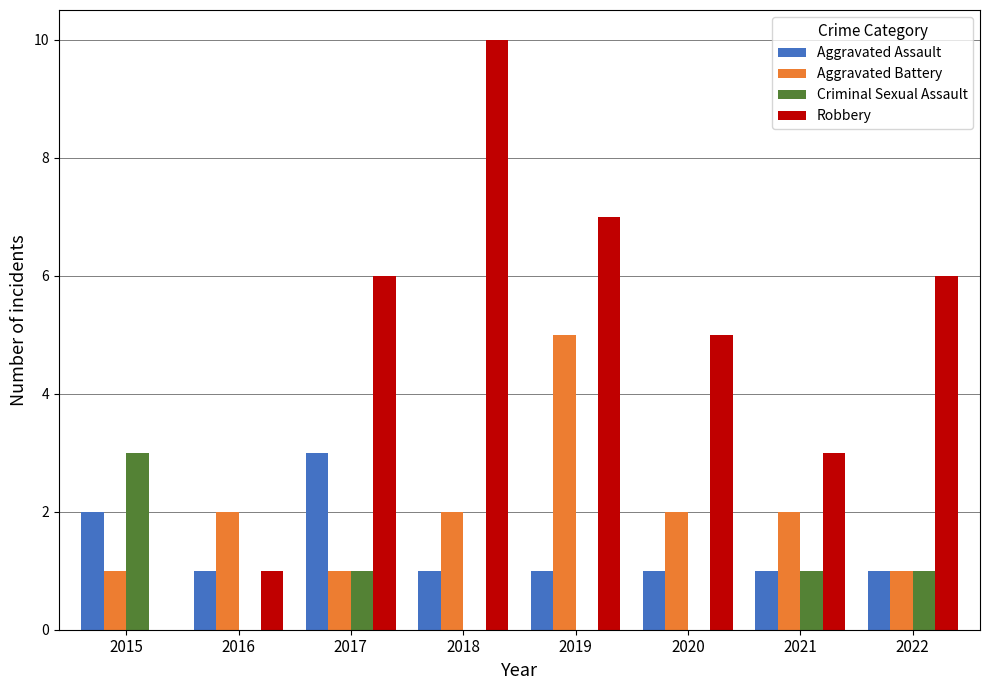

What is the maximum value shown in the chart?

10